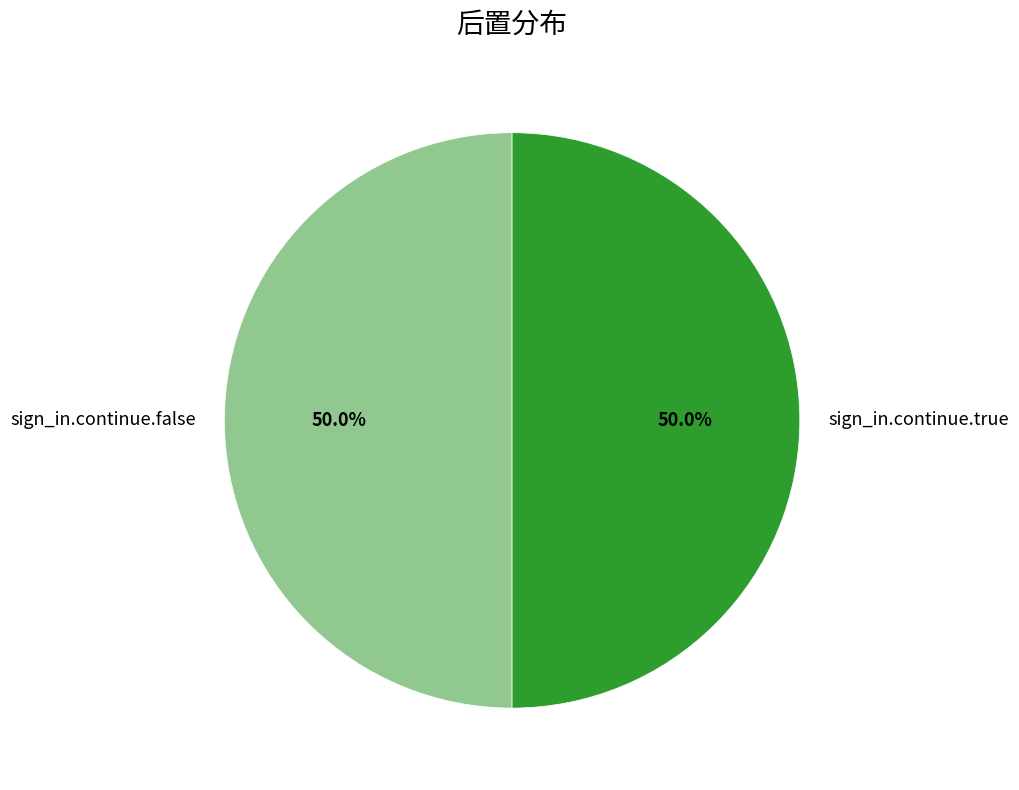

True or false: sign_in.continue.true accounts for 50% of the total.

True